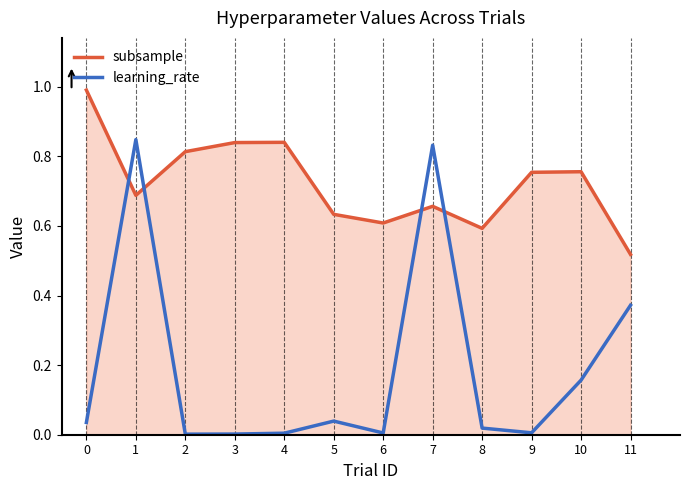

List the series in order of their peak value, highest first.

subsample, learning_rate